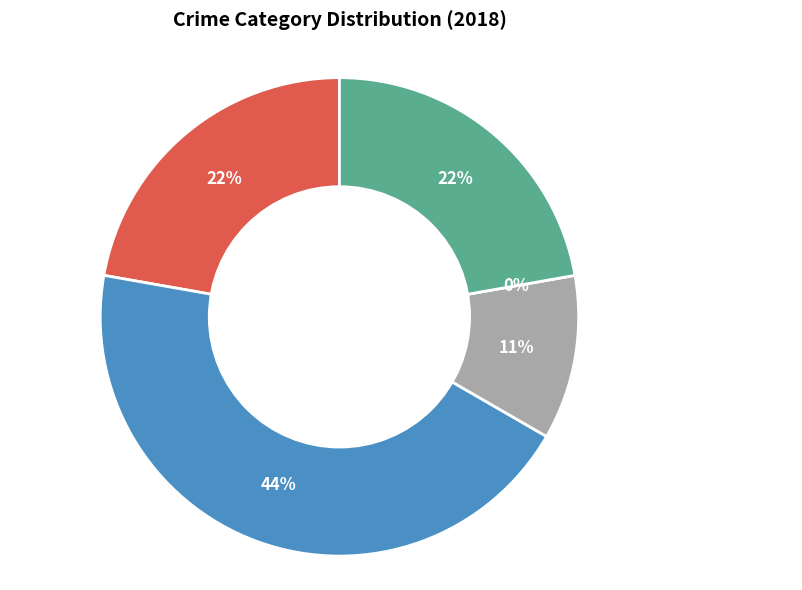

True or false: Robbery accounts for 22% of the total.

True